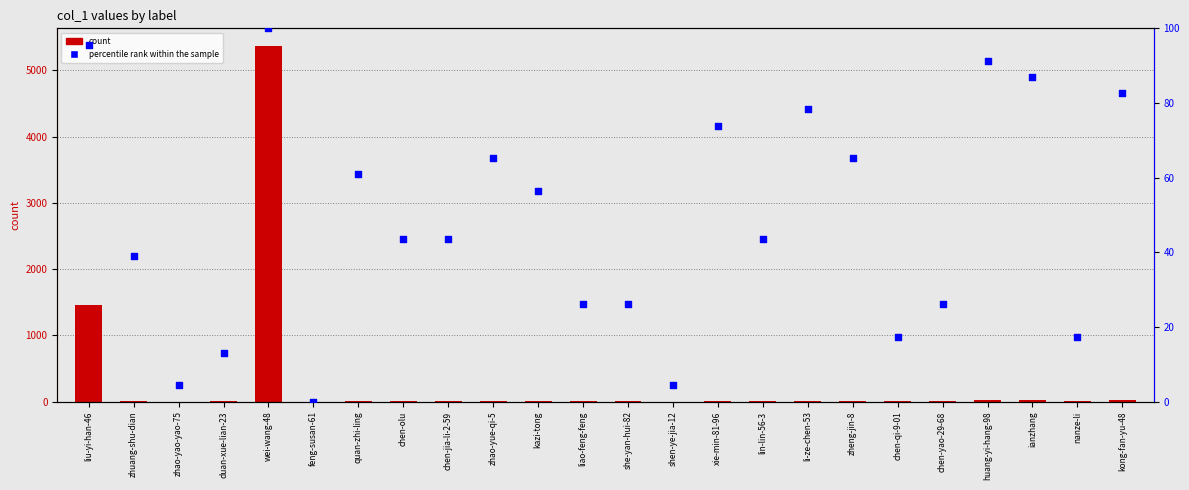

At which category is the sum across all series the highest?

wei-wang-48